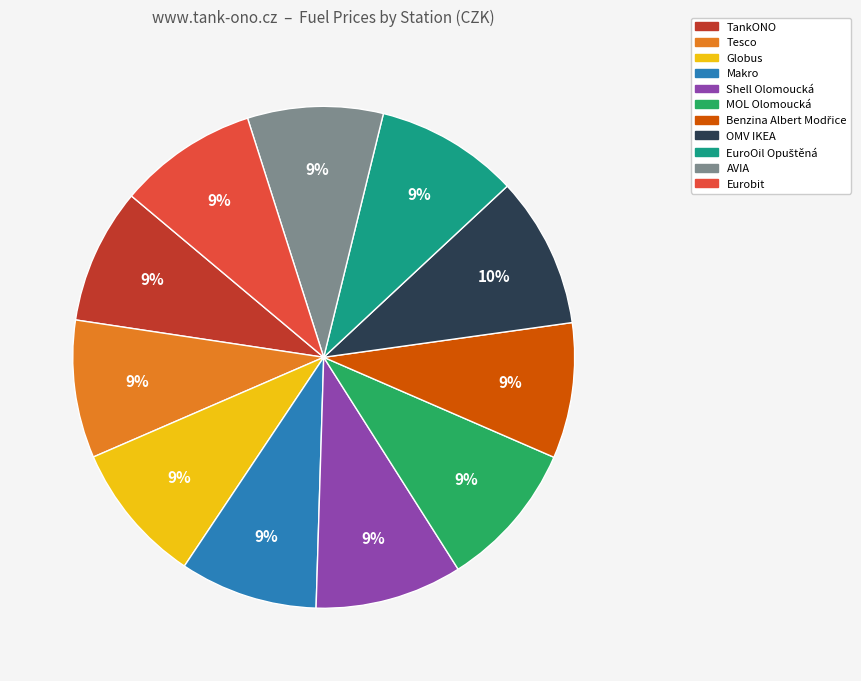

To the nearest percent, what percentage of the pie is TankONO?

9%